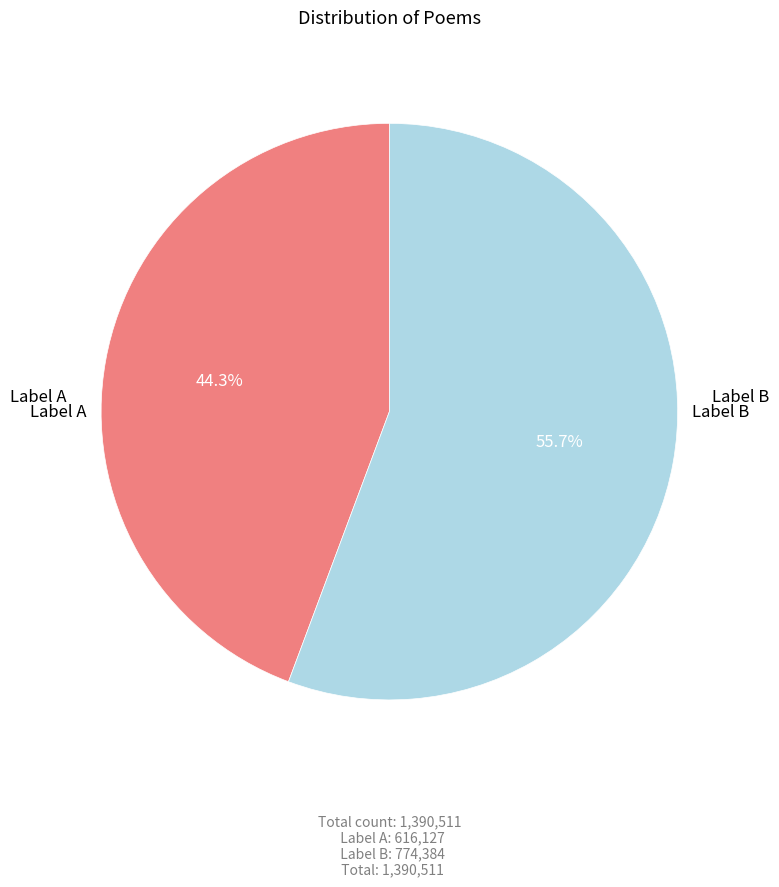

Is there a majority slice in this chart?

Yes